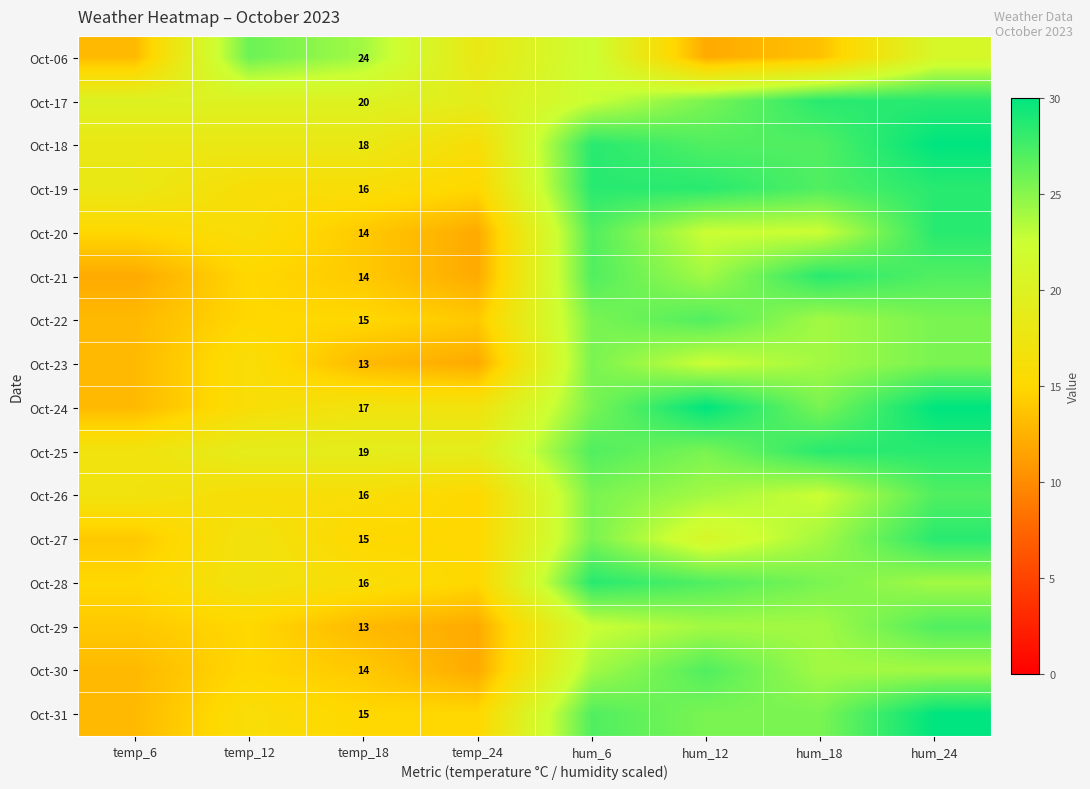

What is the maximum value for Oct-31?

30.0